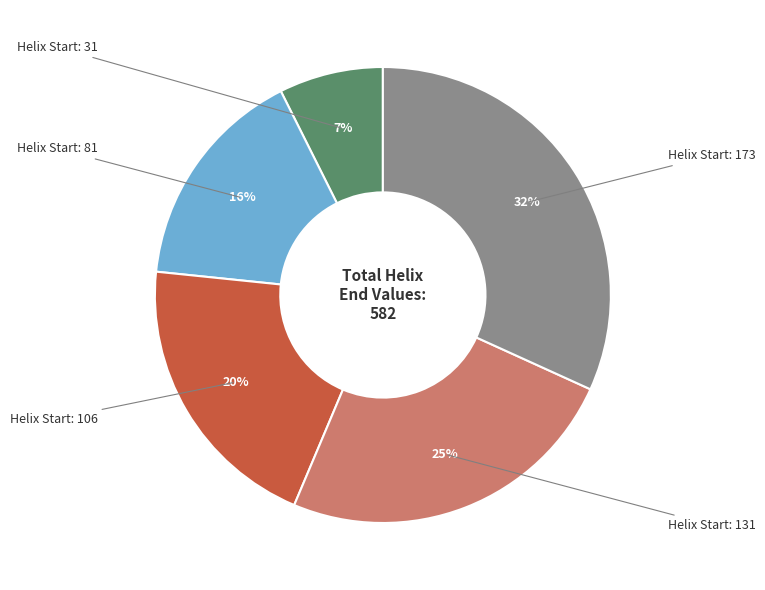

How many segments does this pie chart have?

5